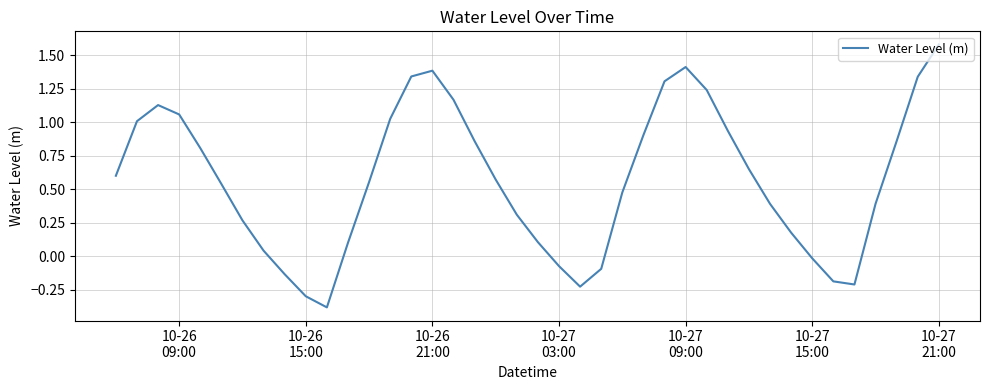

What is the minimum value shown in the chart?

-0.4